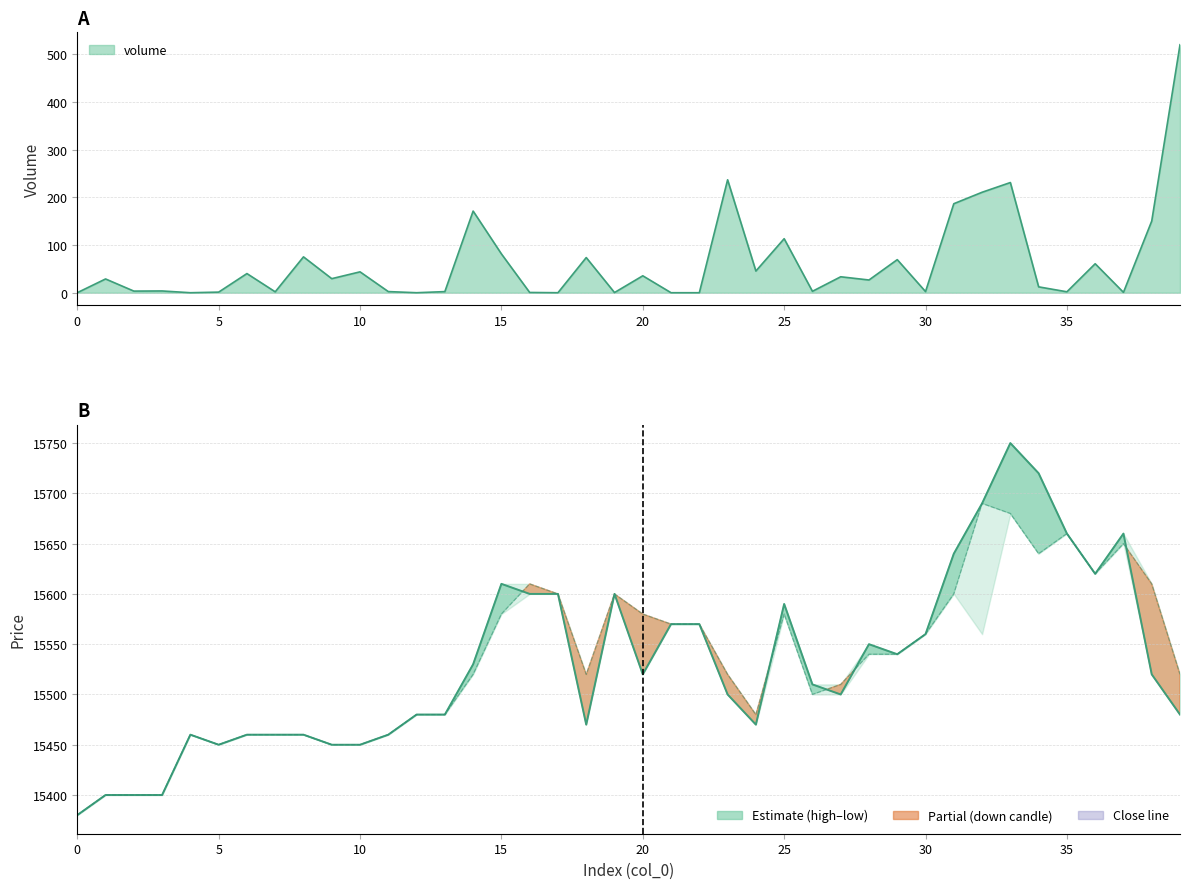

Where is open nearest to the value 15535?

28